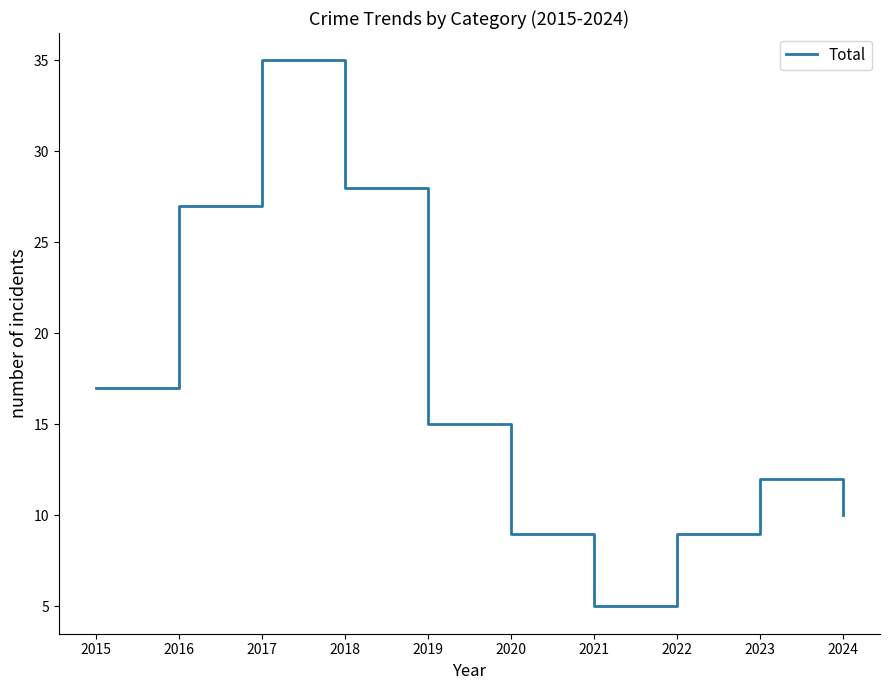

True or false: the data has more than 2 interior local peaks.

False